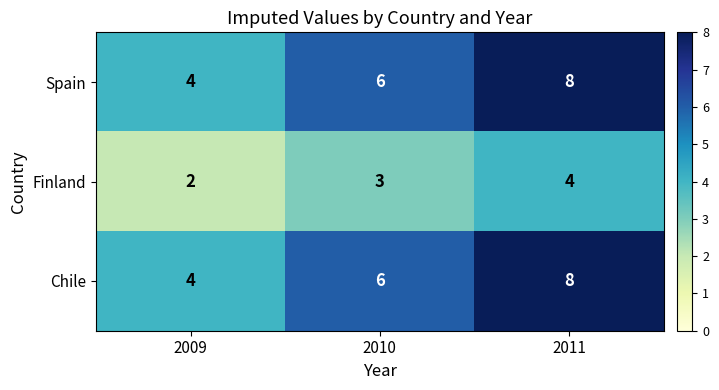

Which label corresponds to the largest value in the chart?

2011